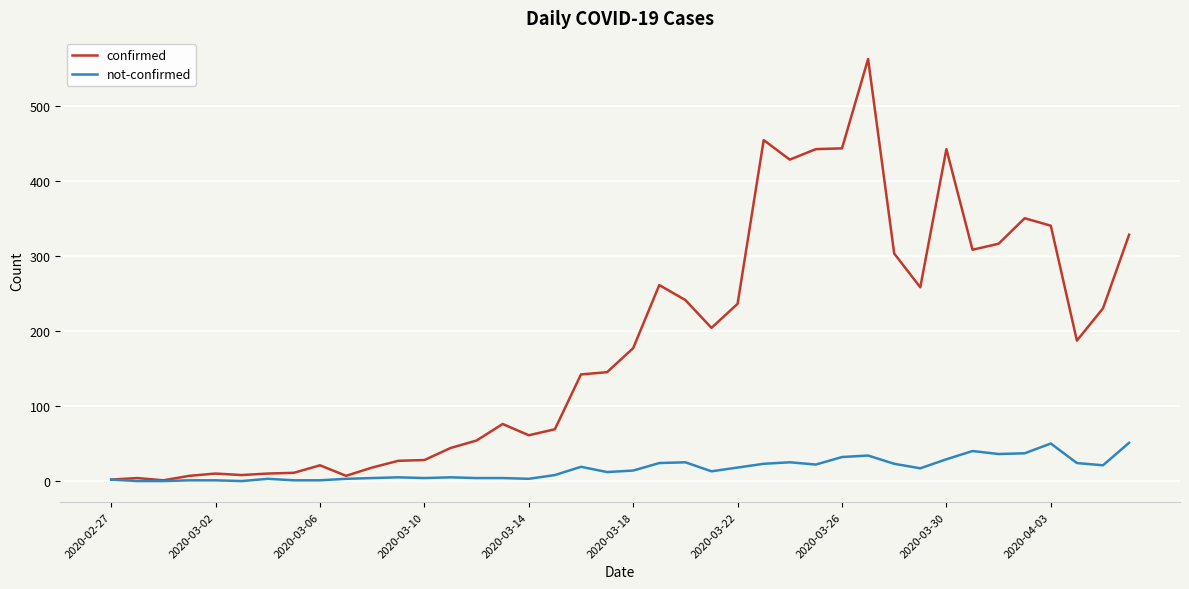

Which series has the widest spread of values?

confirmed